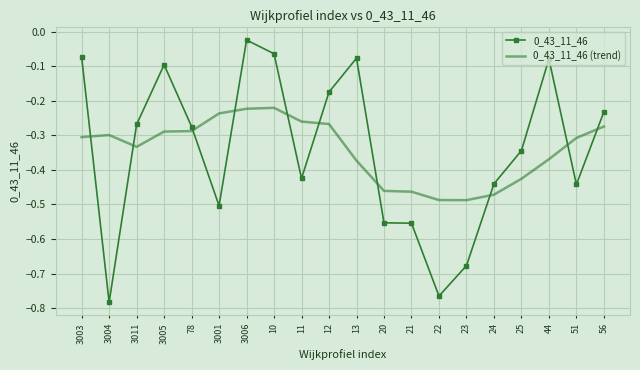

What is the difference between the maximum and minimum values in the 0_43_11_46 series?

0.8